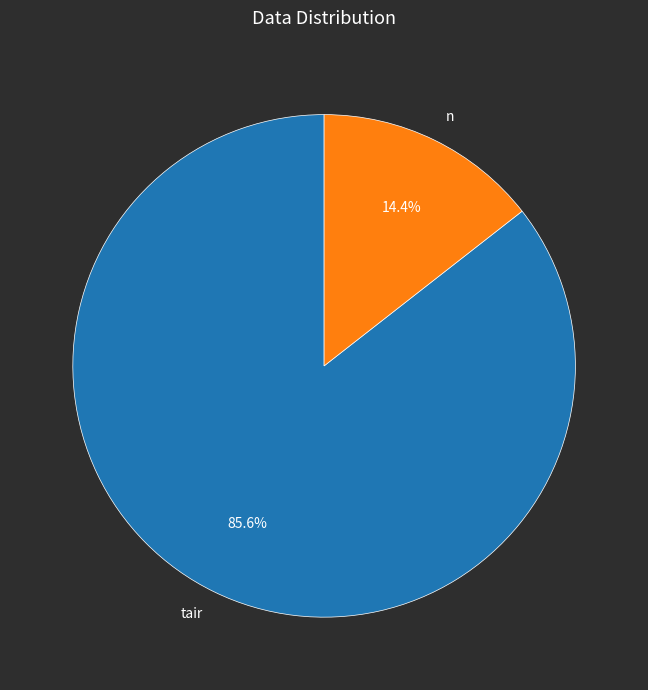

How many segments does this pie chart have?

2